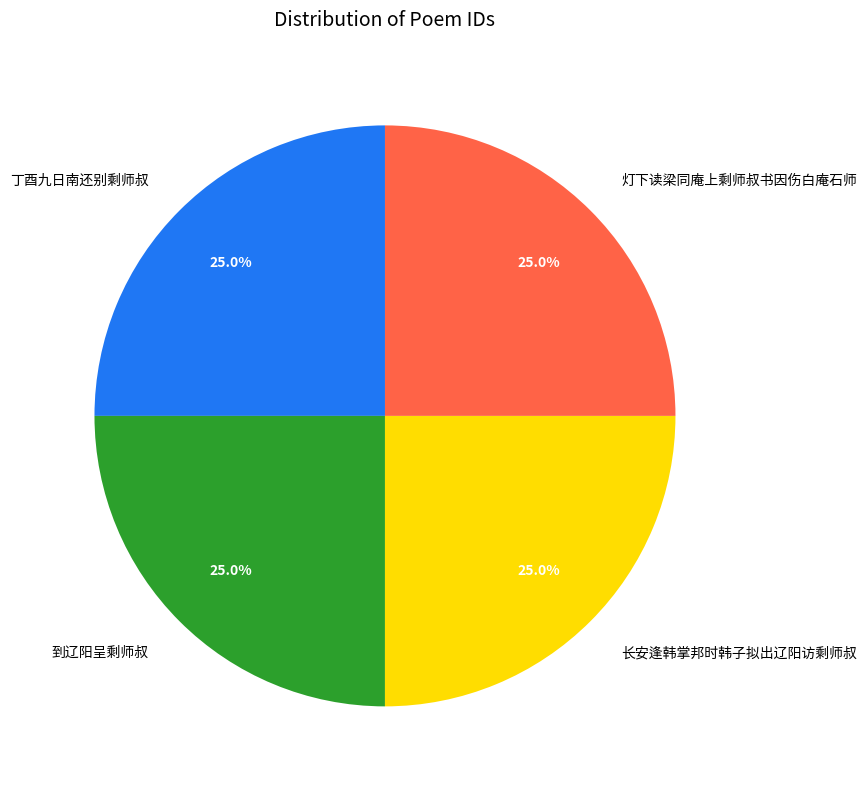

To the nearest percent, what portion does 灯下读梁同庵上剩师叔书因伤白庵石师 represent?

25%